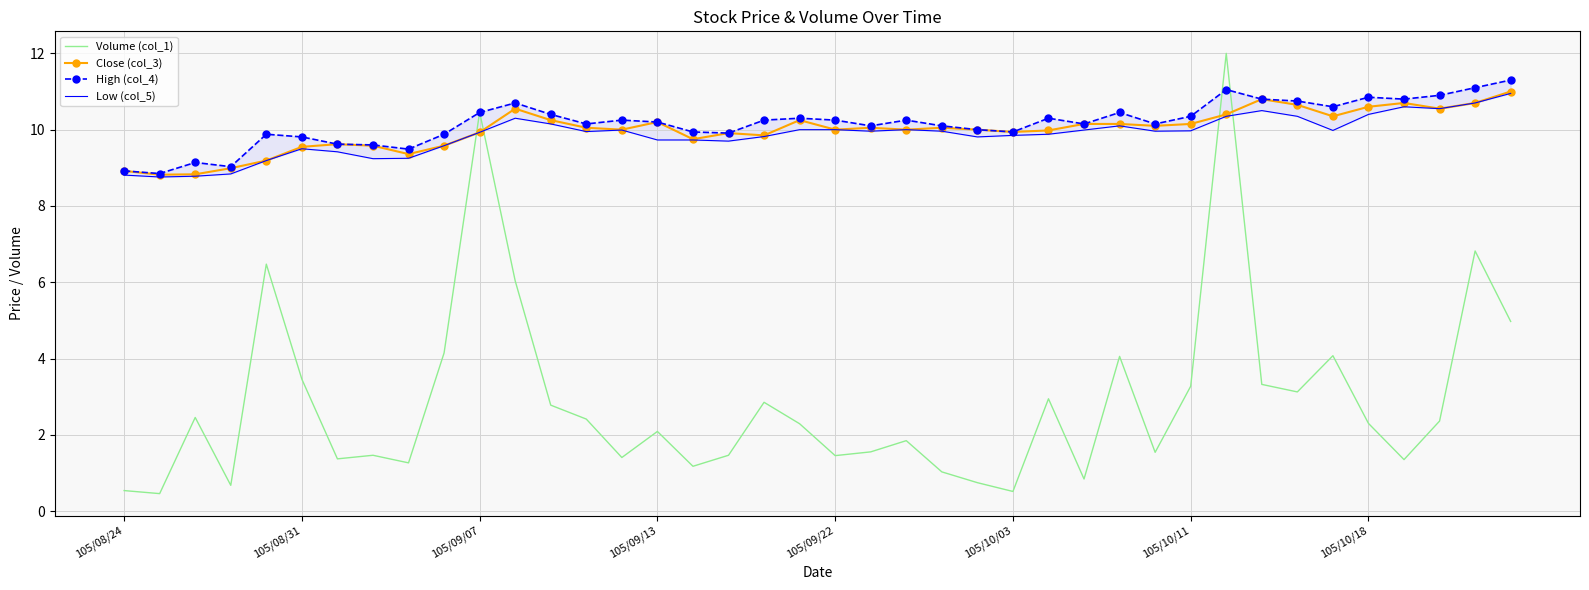

How many interior local peaks does the High (col_4) series have?

10